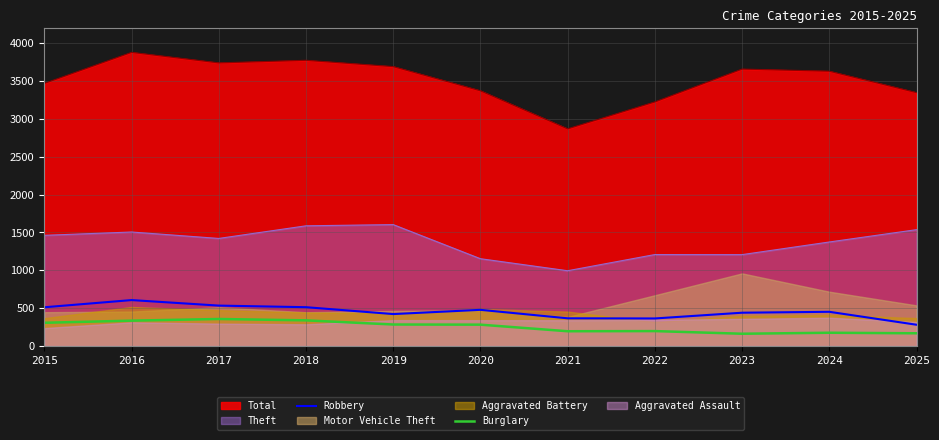

Where is the first local maximum for Robbery?

2016